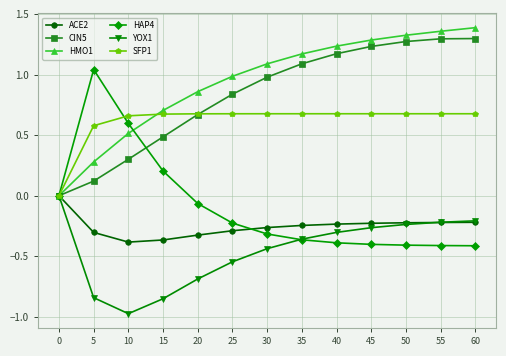

Does the chart have visible grid lines?

Yes